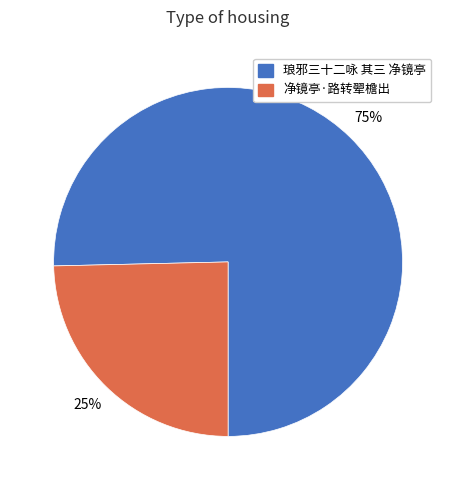

The 琅邪三十二咏 其三 净镜亭 slice represents 75% of the pie. True or false?

True